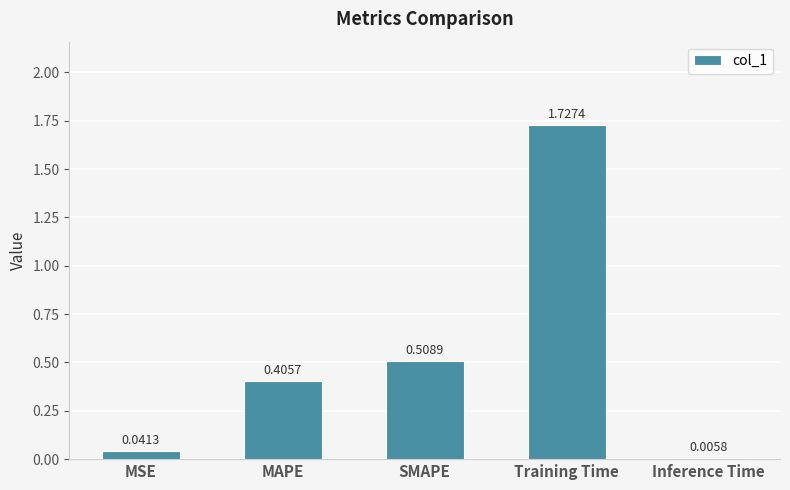

What is the change in value from Training Time to Inference Time?

-1.7